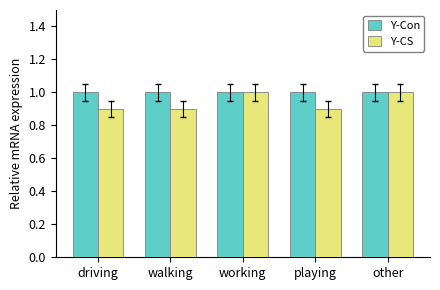

How many Y-CS values are between 0 and 1?

5